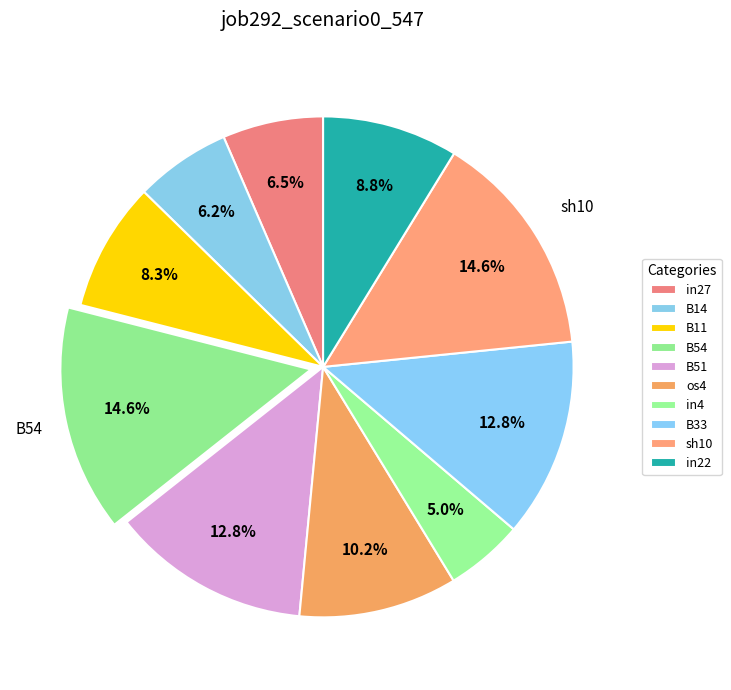

How much of the chart is everything except in27?

93.5%